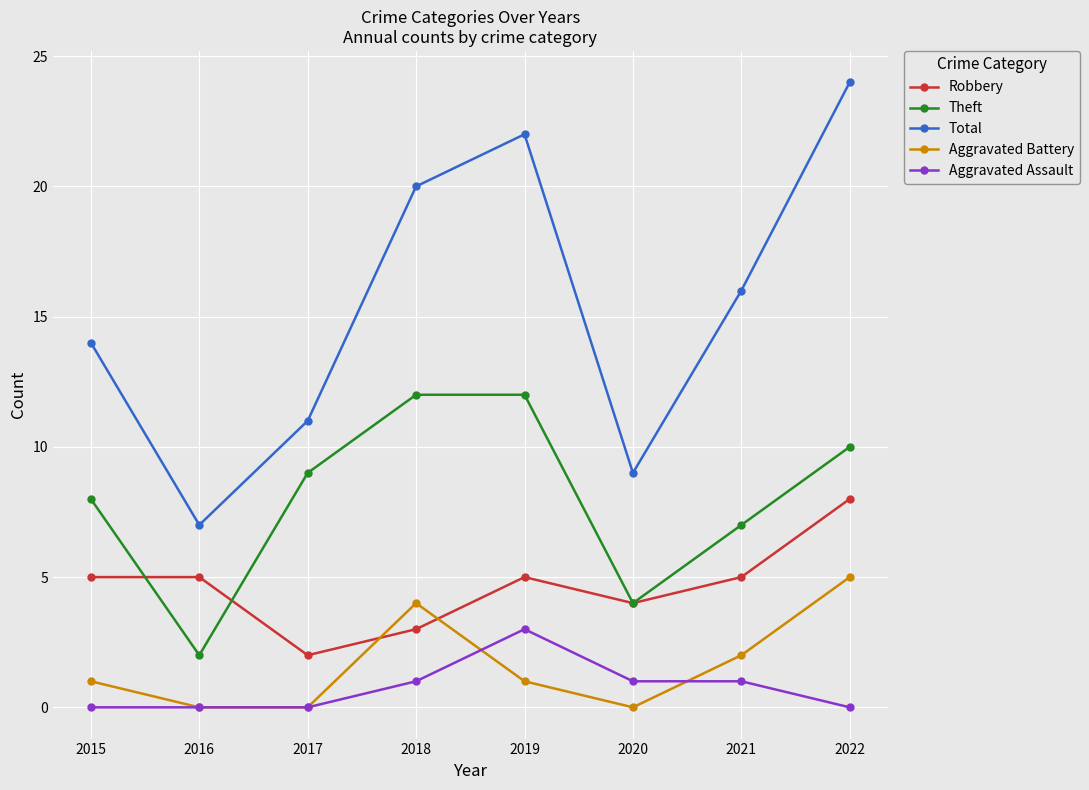

At which category does Theft reach its first local valley?

2016